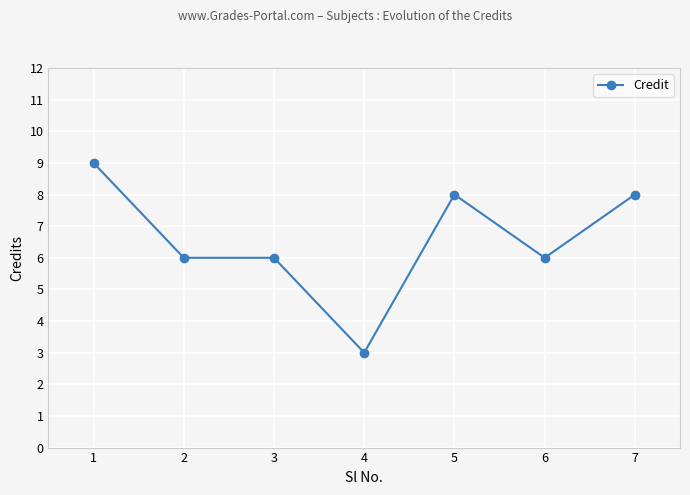

What is the value of the 7th point from the left?

8